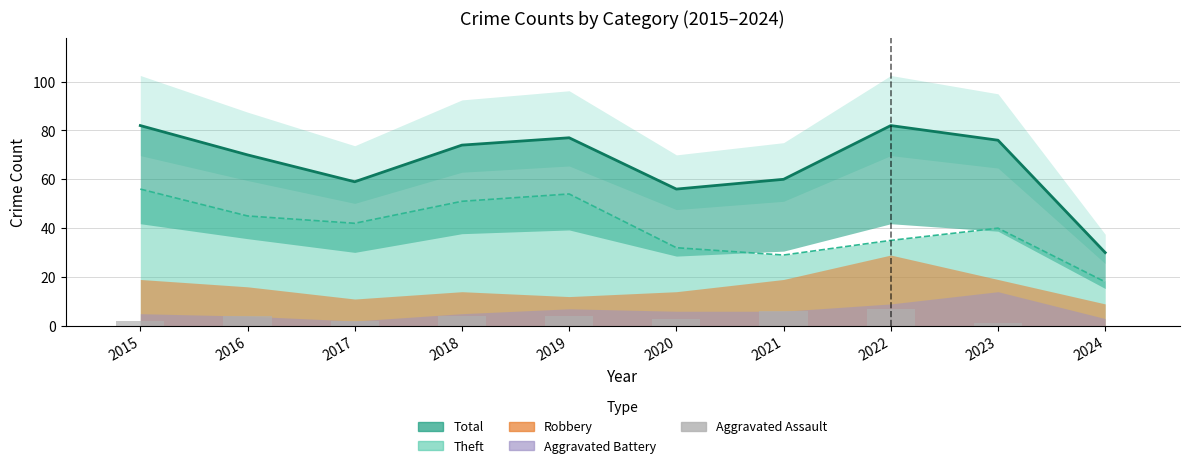

Between 2016 and 2021, which is larger?

2021